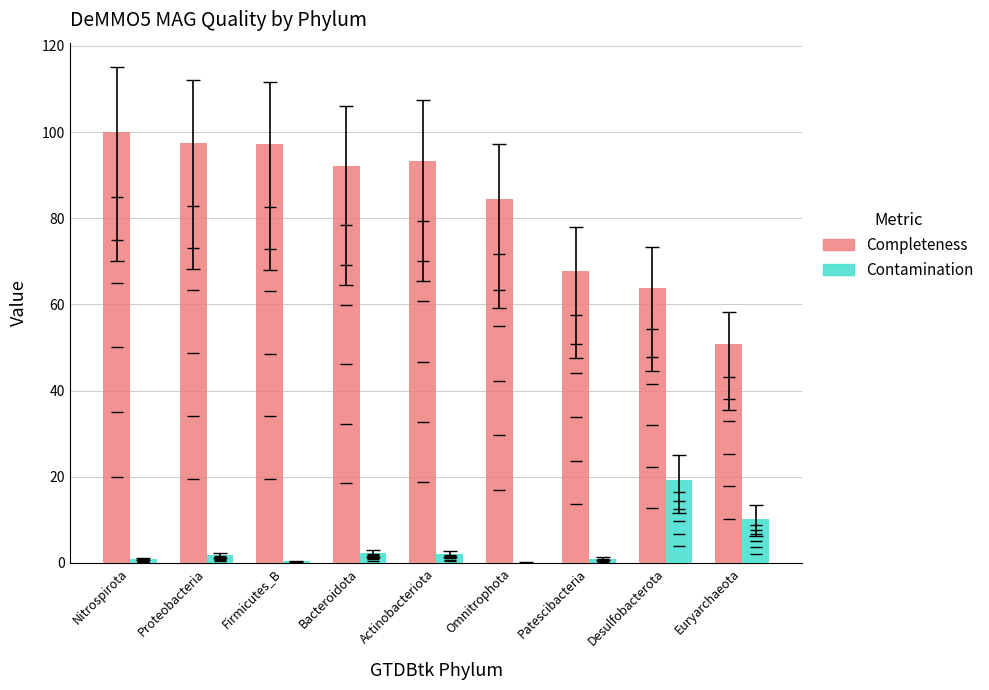

What is the sum of all Completeness values?

746.8